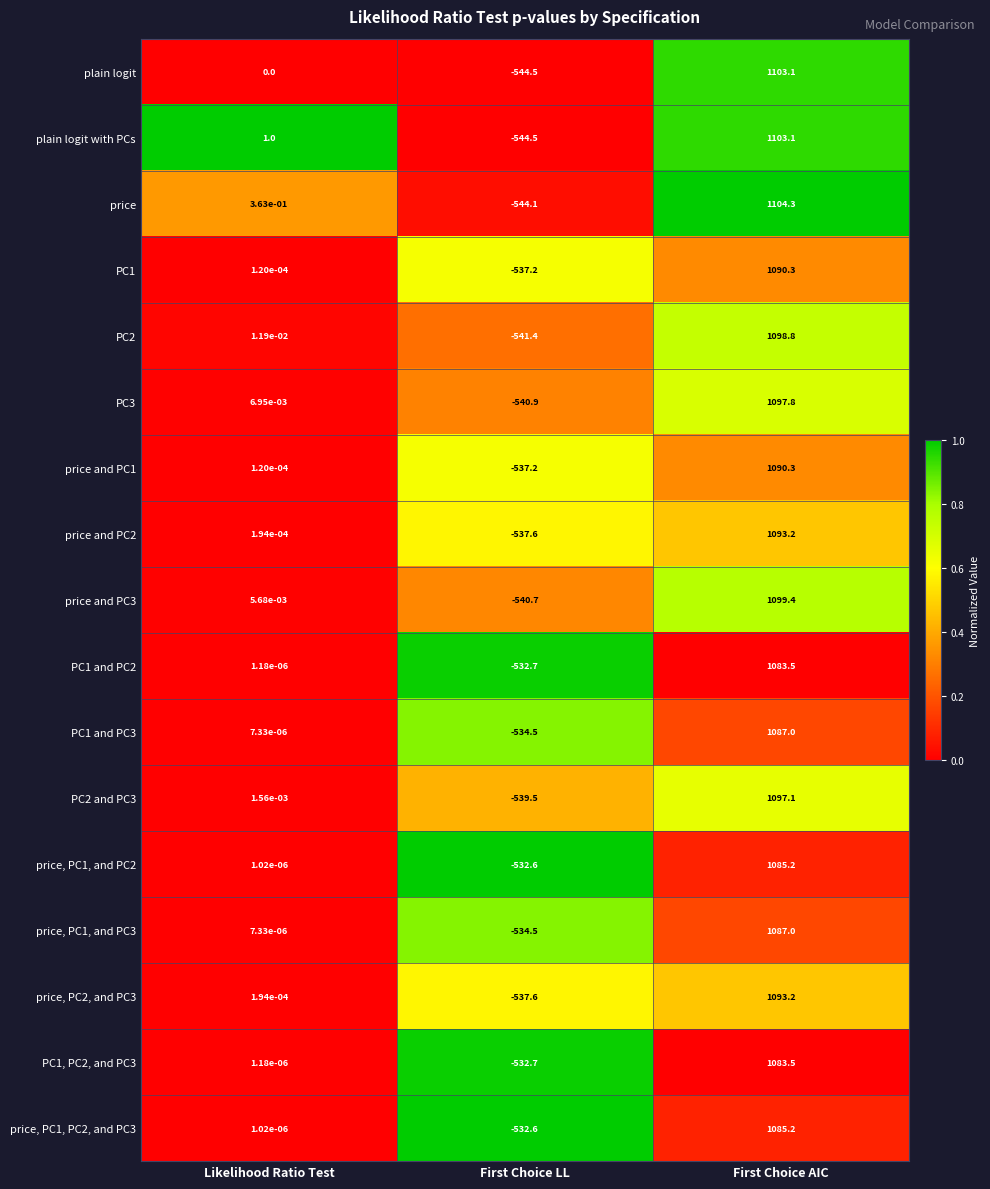

Which series changed the most between Likelihood Ratio Test and First Choice LL?

plain logit with PCs